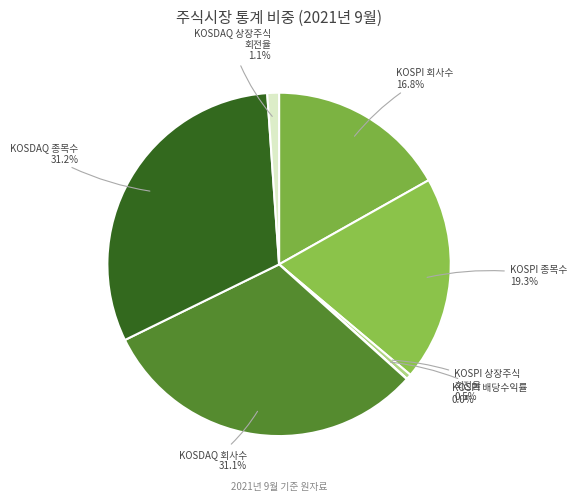

Is there a majority slice in this chart?

No